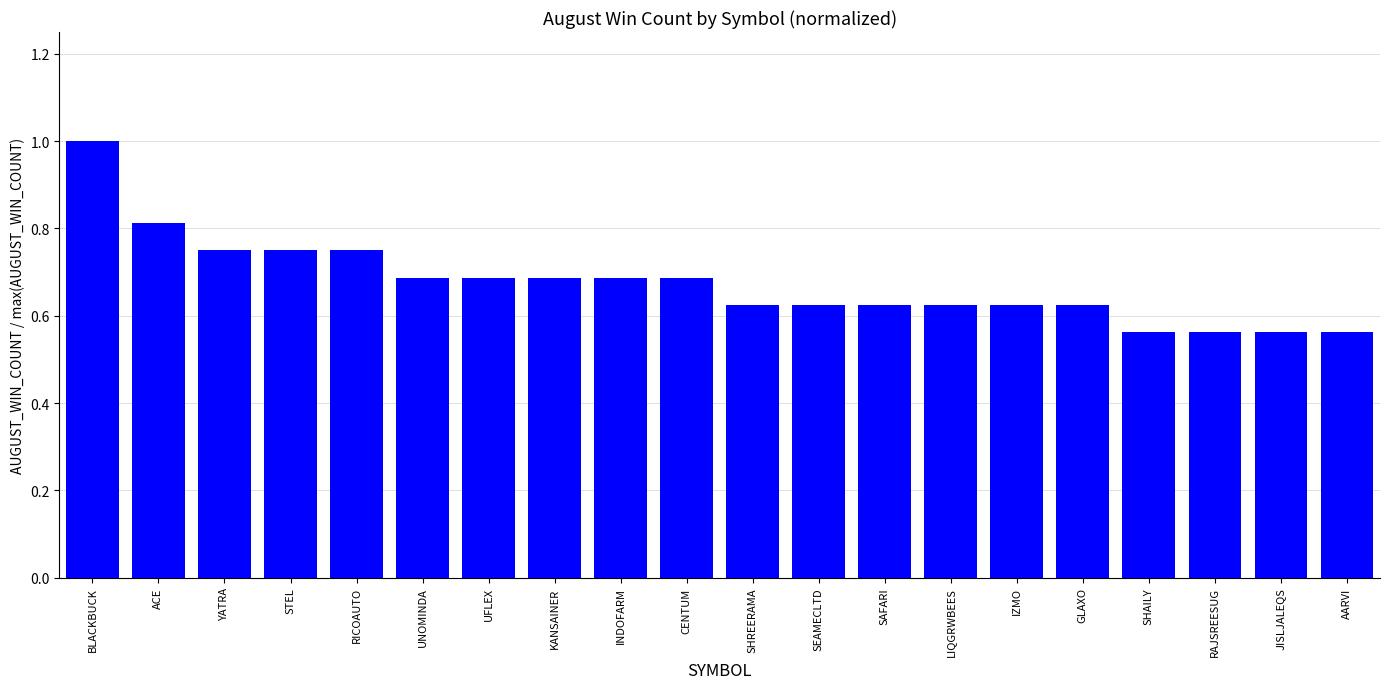

Read the value at UNOMINDA.

0.7